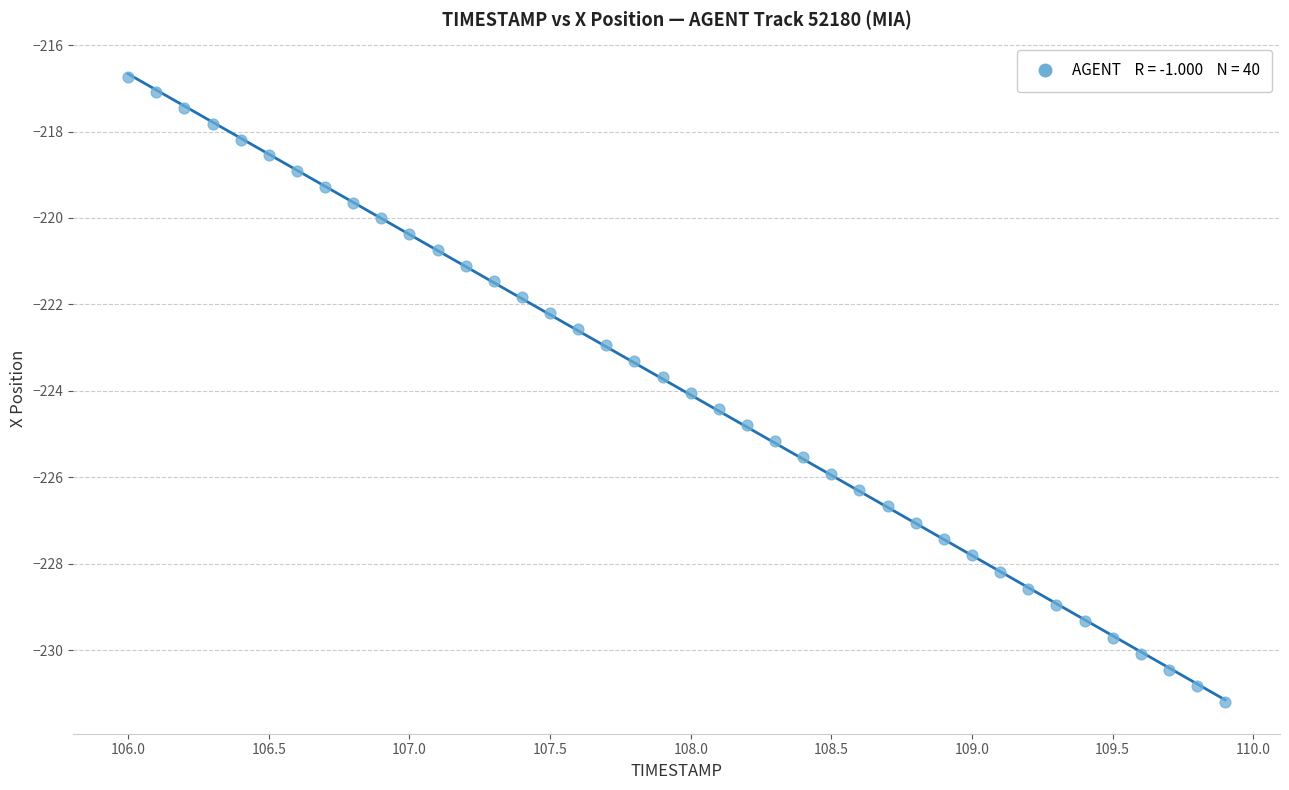

What is the range of X values (max minus min)?

3.9